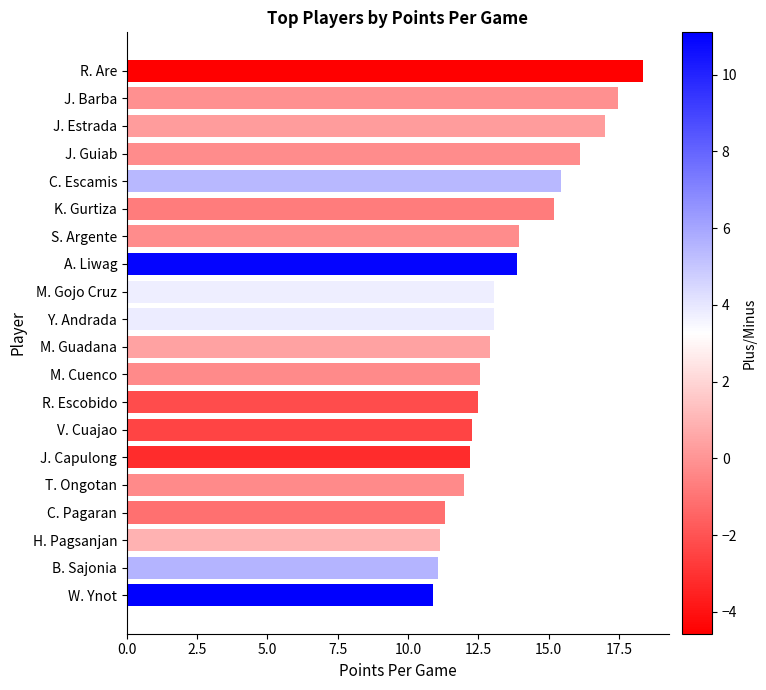

Does the chart contain stacked bars?

No